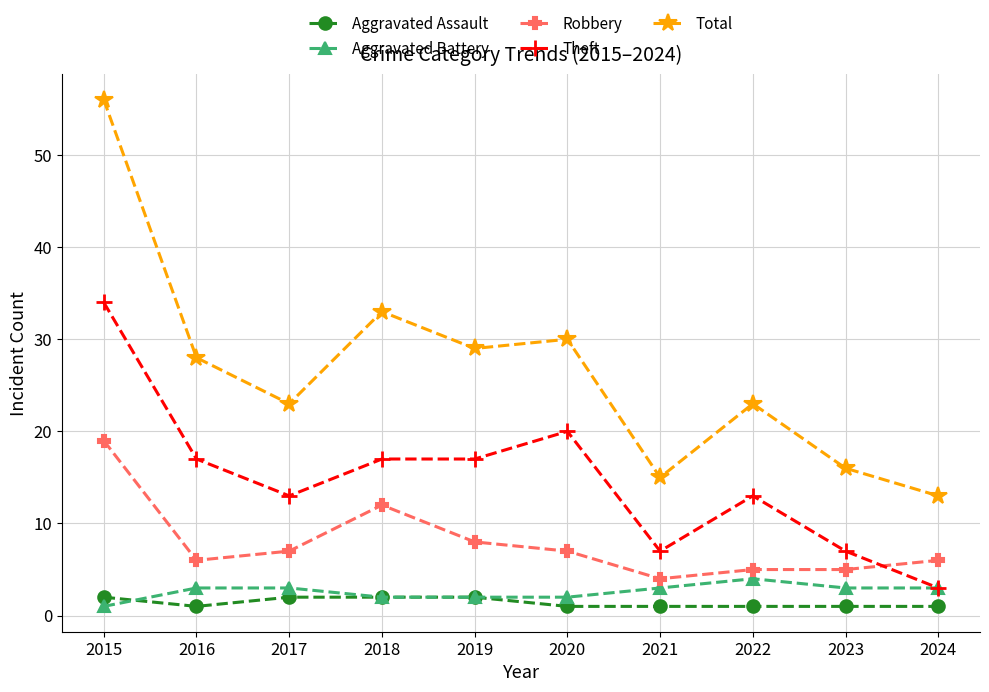

Reading left to right, extract all data points from this chart.

Aggravated Assault: 2015=2	2016=1	2017=2	2018=2	2019=2	2020=1	2021=1	2022=1	2023=1	2024=1
Aggravated Battery: 2015=1	2016=3	2017=3	2018=2	2019=2	2020=2	2021=3	2022=4	2023=3	2024=3
Robbery: 2015=19	2016=6	2017=7	2018=12	2019=8	2020=7	2021=4	2022=5	2023=5	2024=6
Theft: 2015=34	2016=17	2017=13	2018=17	2019=17	2020=20	2021=7	2022=13	2023=7	2024=3
Total: 2015=56	2016=28	2017=23	2018=33	2019=29	2020=30	2021=15	2022=23	2023=16	2024=13